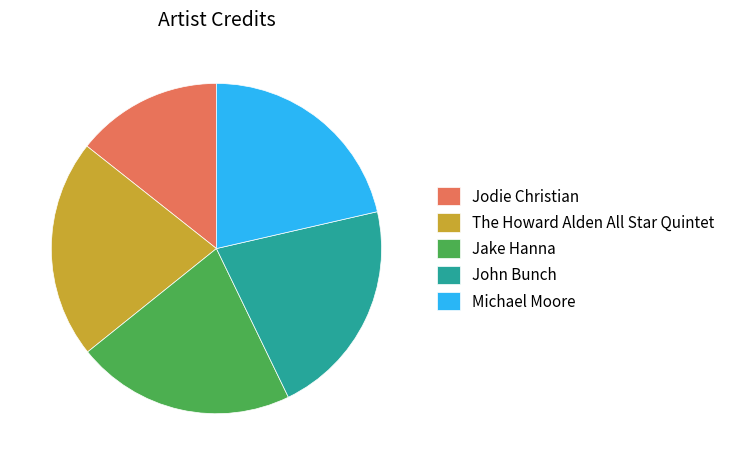

True or false: Jake Hanna accounts for 9% of the total.

False